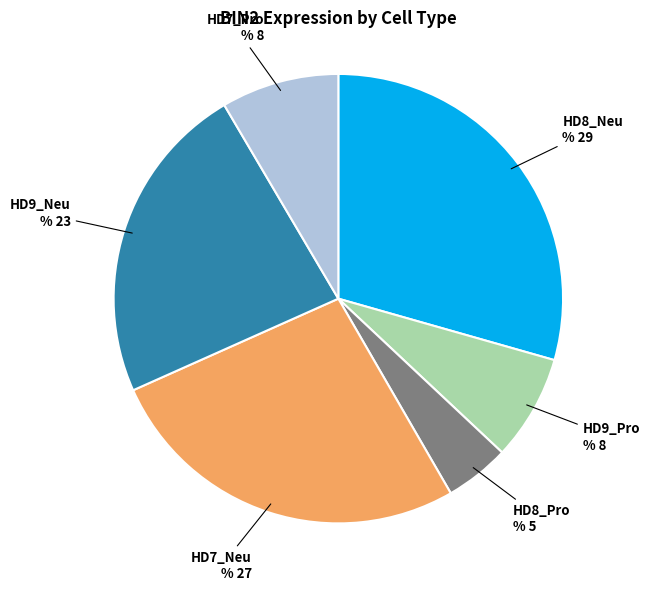

Which category has the biggest portion of the pie?

HD8_Neu